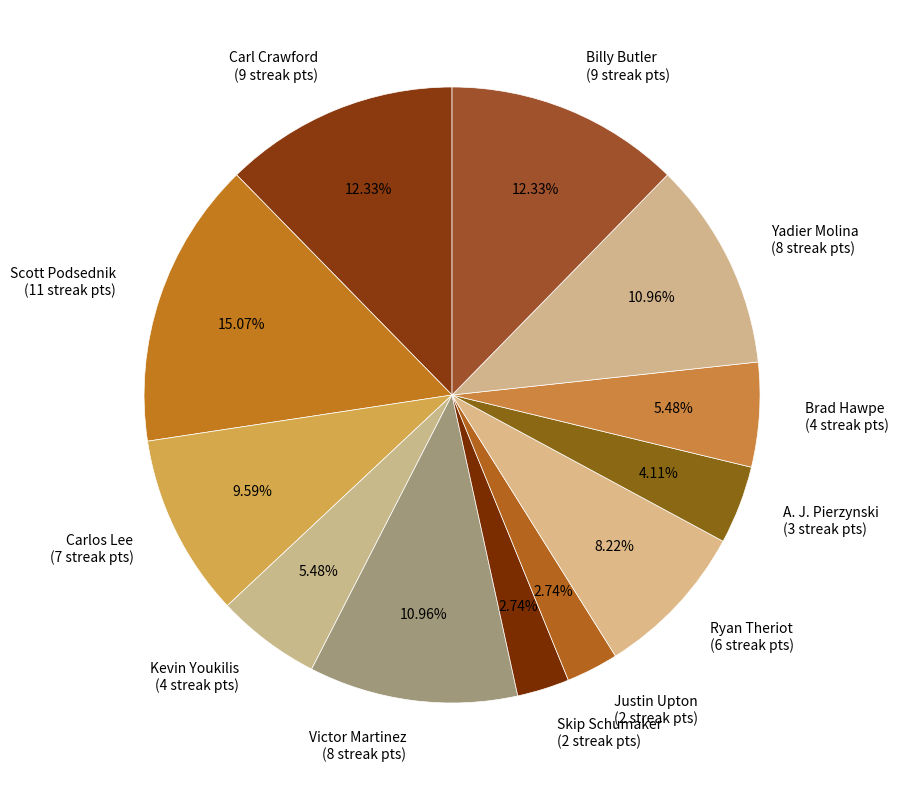

What is the ratio of the value at Kevin Youkilis (4 streak pts) to the value at Billy Butler (9 streak pts)?

0.4